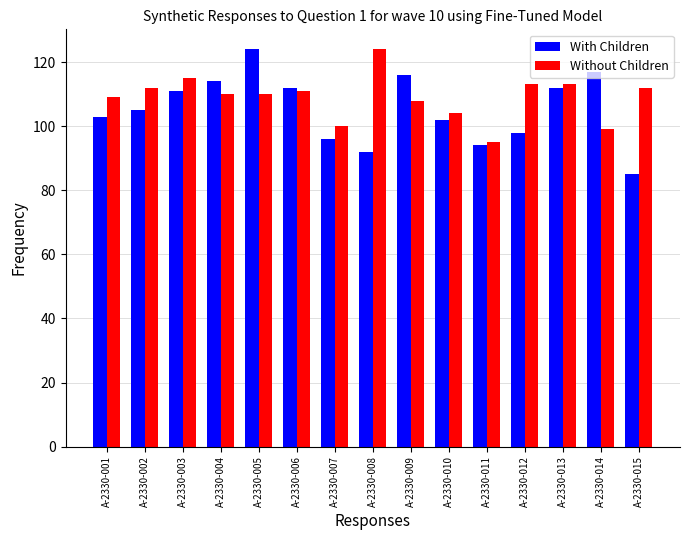

Which series has the largest total across all categories?

Without Children